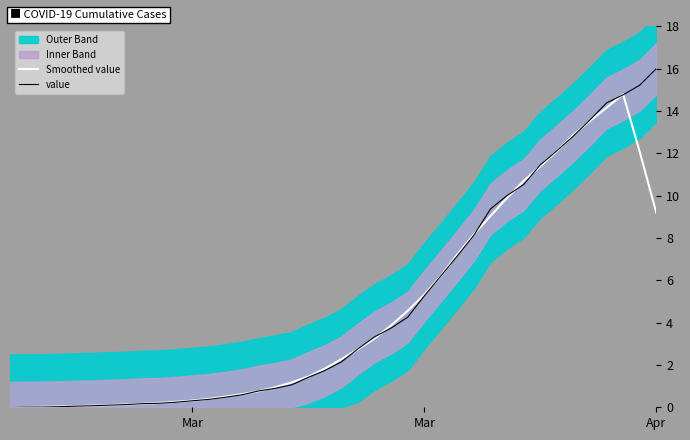

The value of value at 7 is 0.2. True or false?

False